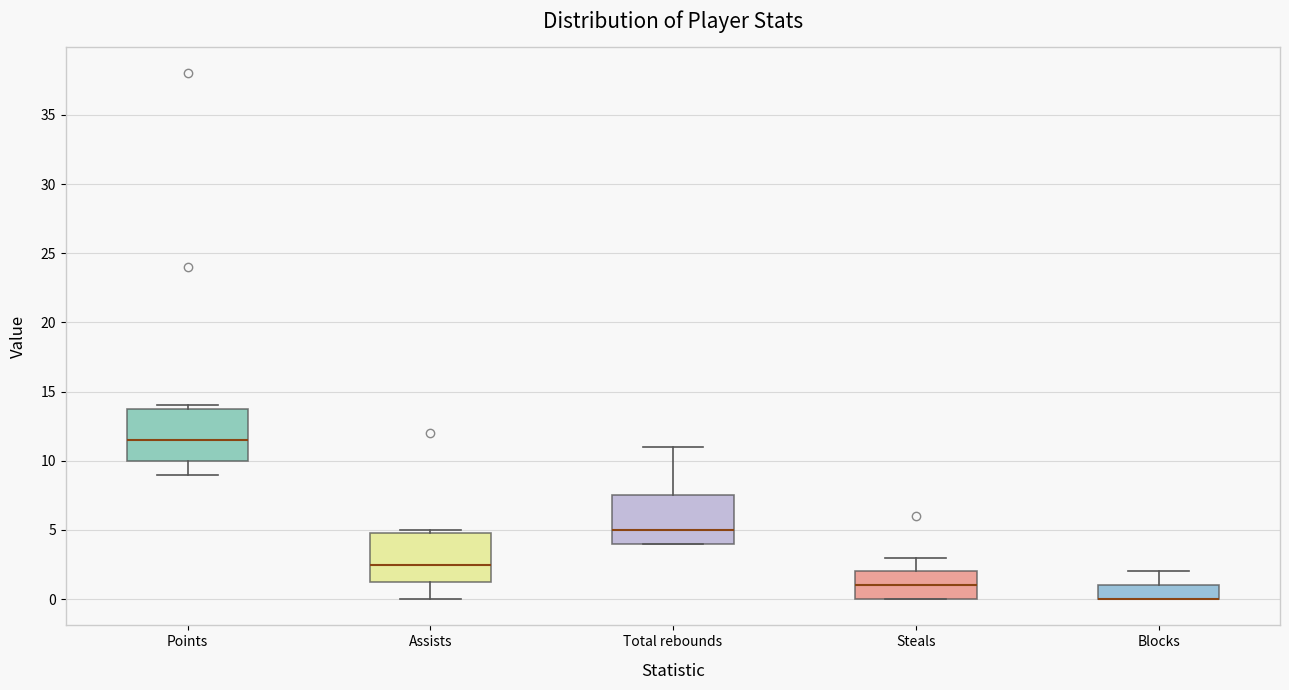

Where is the lower edge of the box for Assists on the y-axis? The values are not printed on the chart, so give them approximately, as read against the axis.

1.5